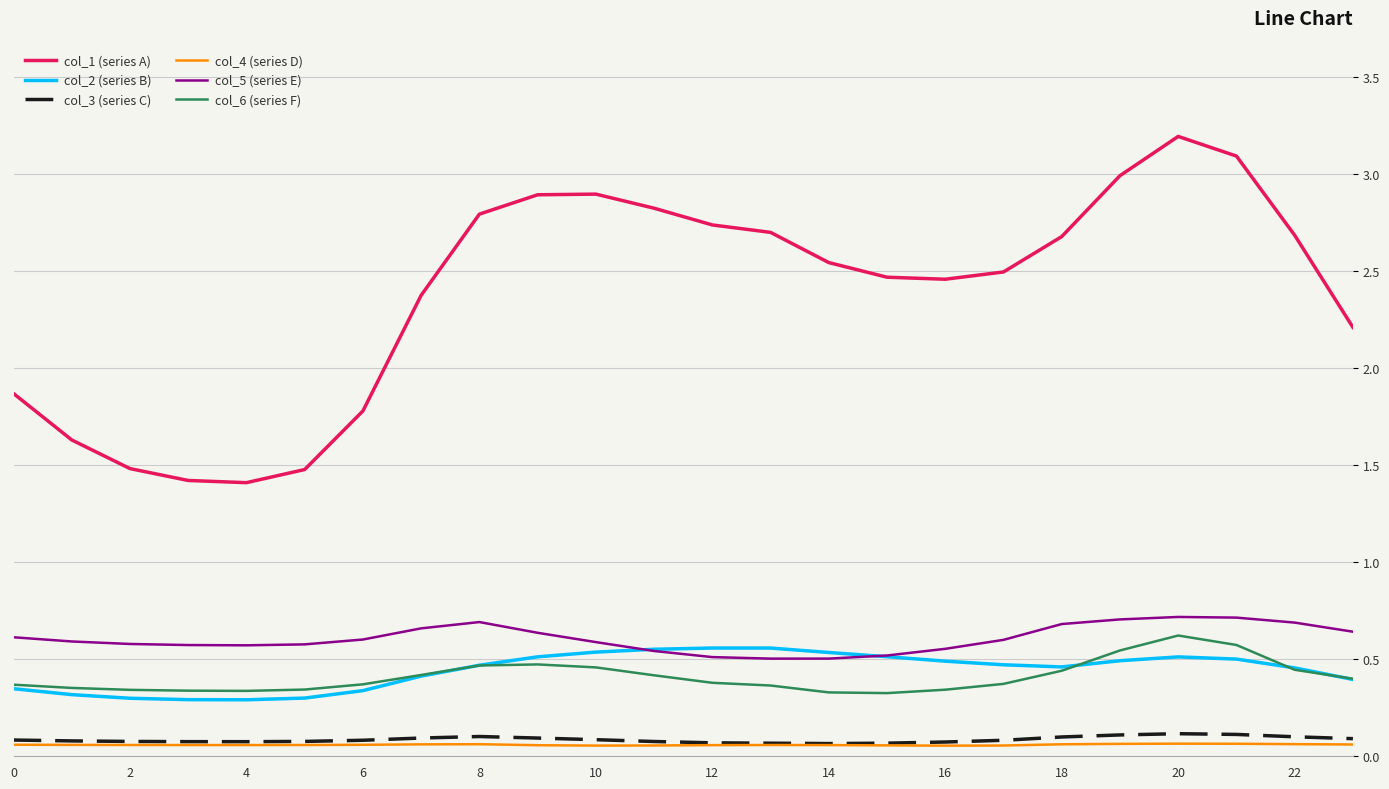

What is the difference between the maximum and second lowest values in the col_1 (series A) series?

1.8